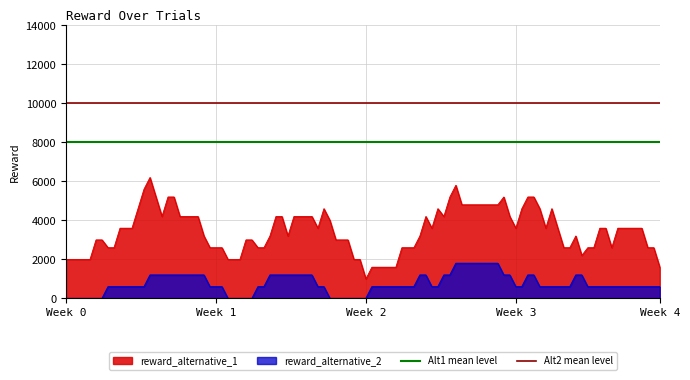

What is the value of the Alt2 mean level point at the 2nd from the left?

10000